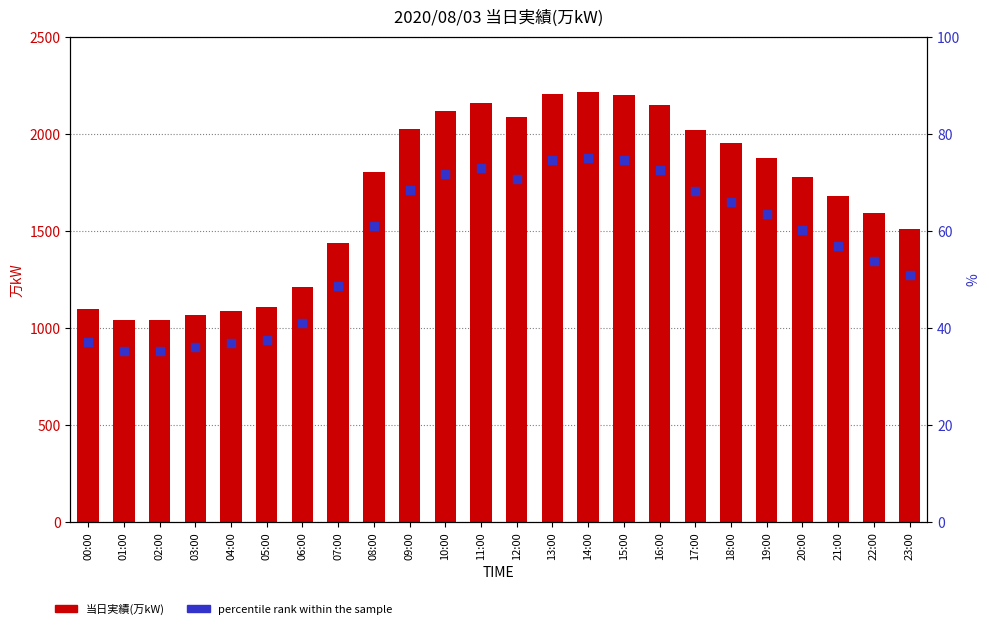

Which series has the largest total across all categories?

当日実績(万kW)